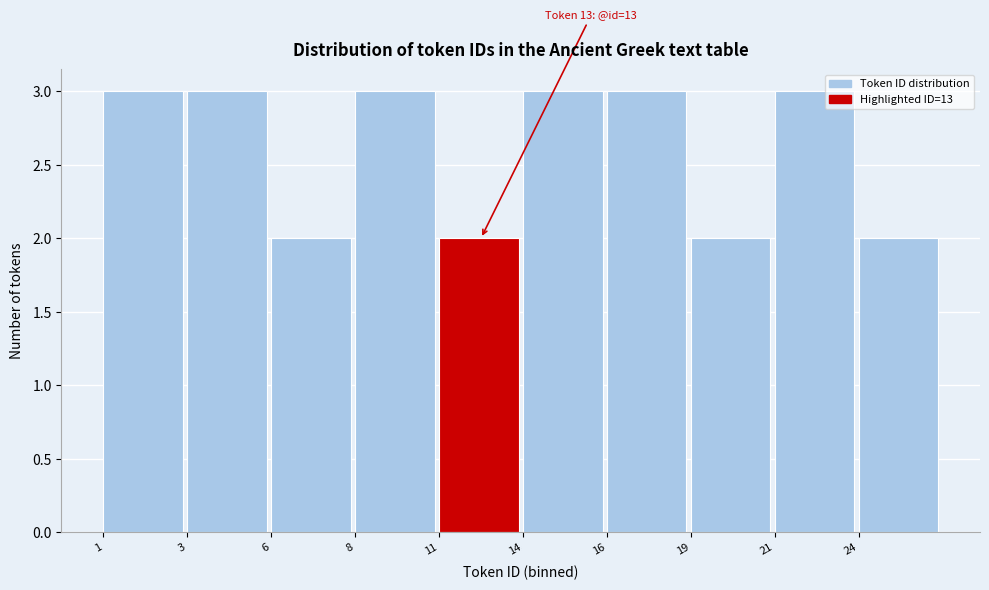

Reading left to right, transcribe all the data shown in this chart.

1=3	3=3	6=2	8=3	11=2	14=3	16=3	19=2	21=3	24=2